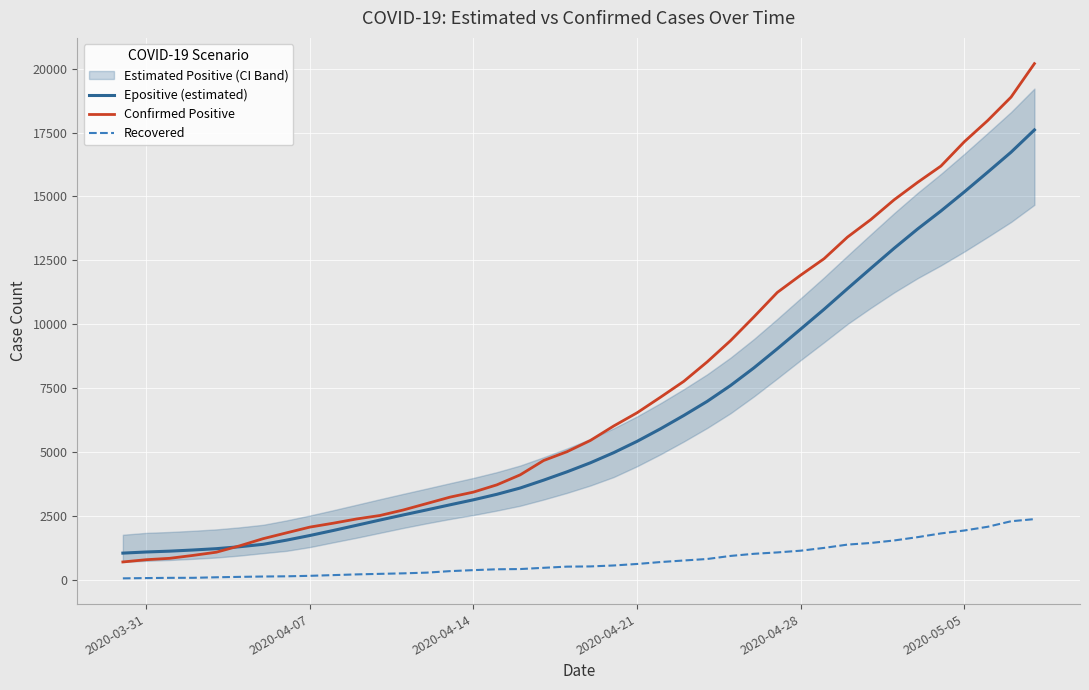

What is the highest value of the Epositive (estimated) series?

17605.8